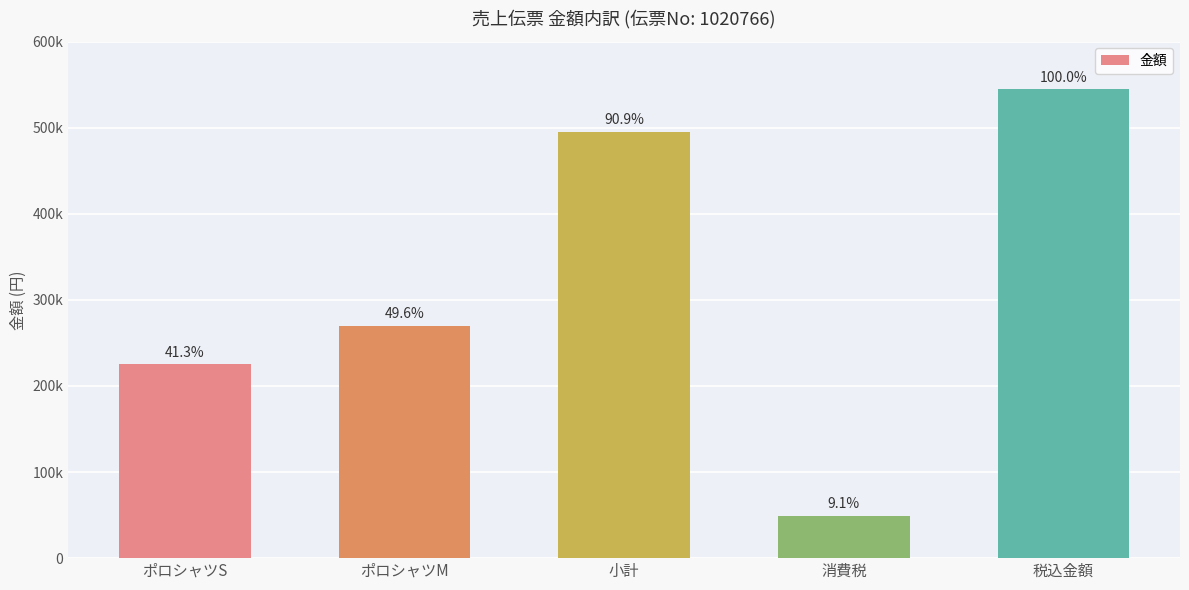

What is the label of the 4th bar from the left?

消費税